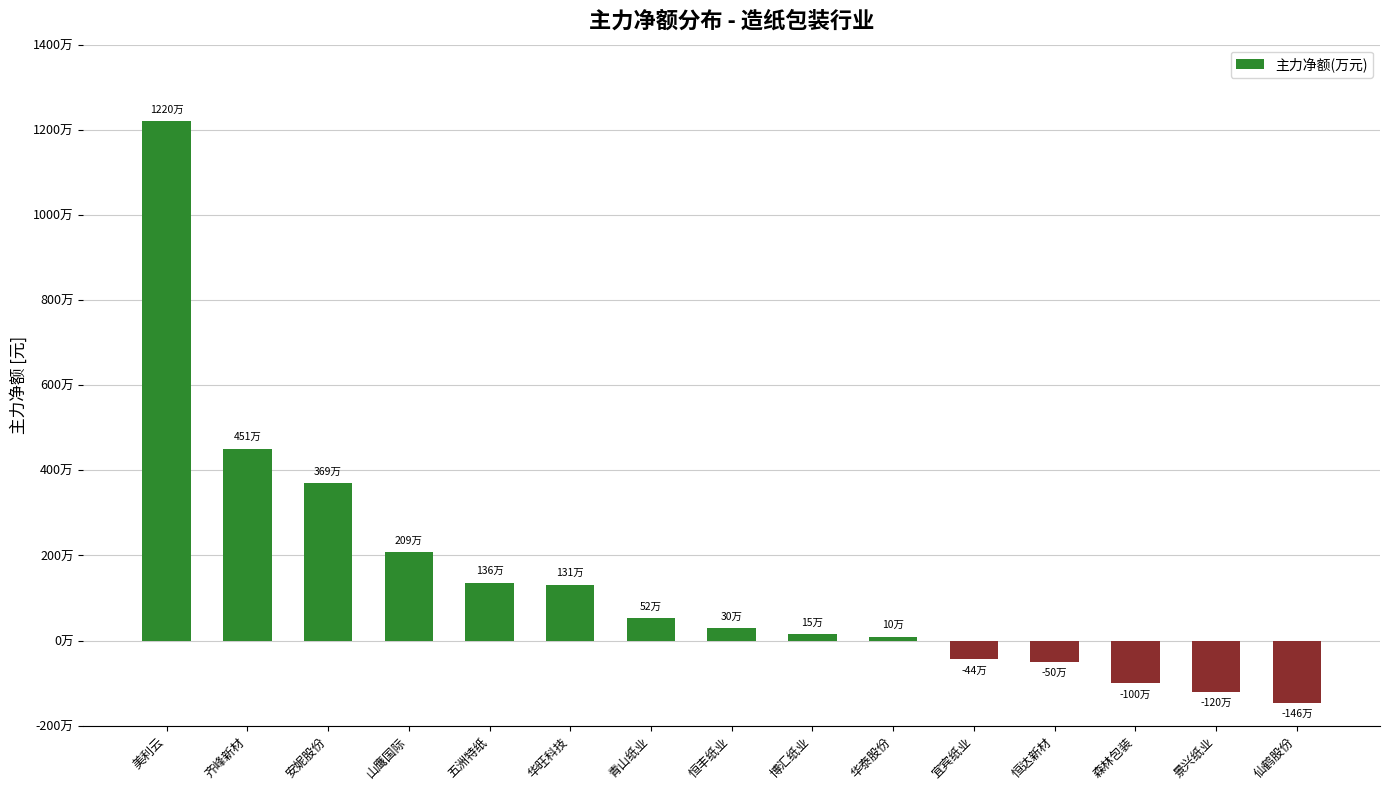

List the labels in order of value, largest first.

美利云, 齐峰新材, 安妮股份, 山鹰国际, 五洲特纸, 华旺科技, 青山纸业, 恒丰纸业, 博汇纸业, 华泰股份, 宜宾纸业, 恒达新材, 森林包装, 景兴纸业, 仙鹤股份